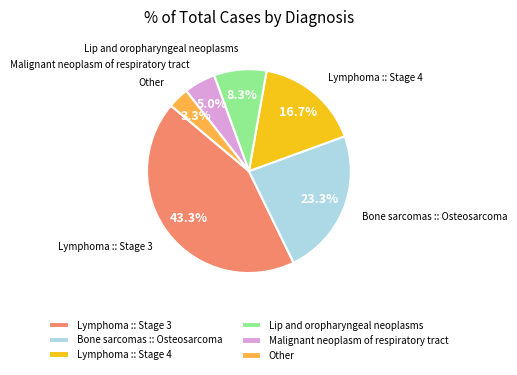

The Lip and oropharyngeal neoplasms slice represents 8% of the pie. True or false?

True